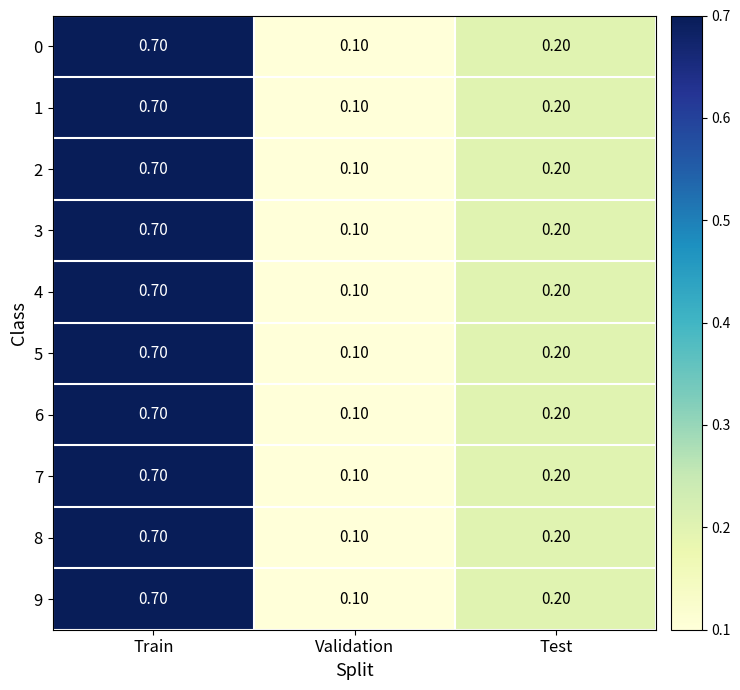

Which label corresponds to the smallest value in the chart?

Validation